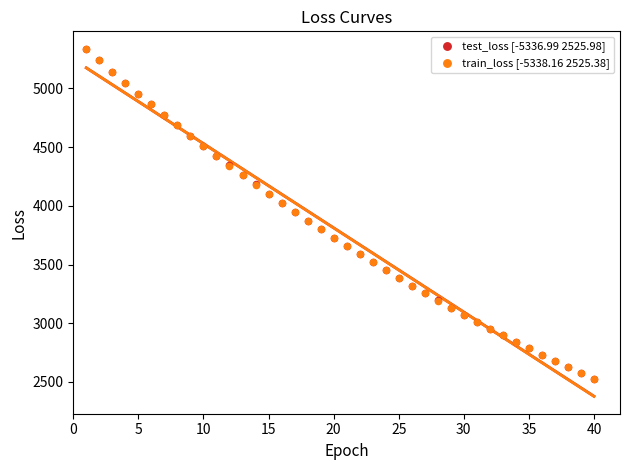

Which series has the widest spread of Y values?

train_loss [-5338.16 2525.38]